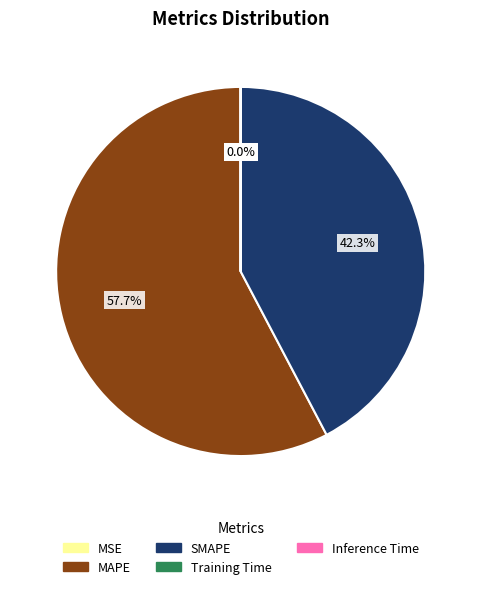

To the nearest percent, what is the difference between the largest and smallest slice percentages?

58%